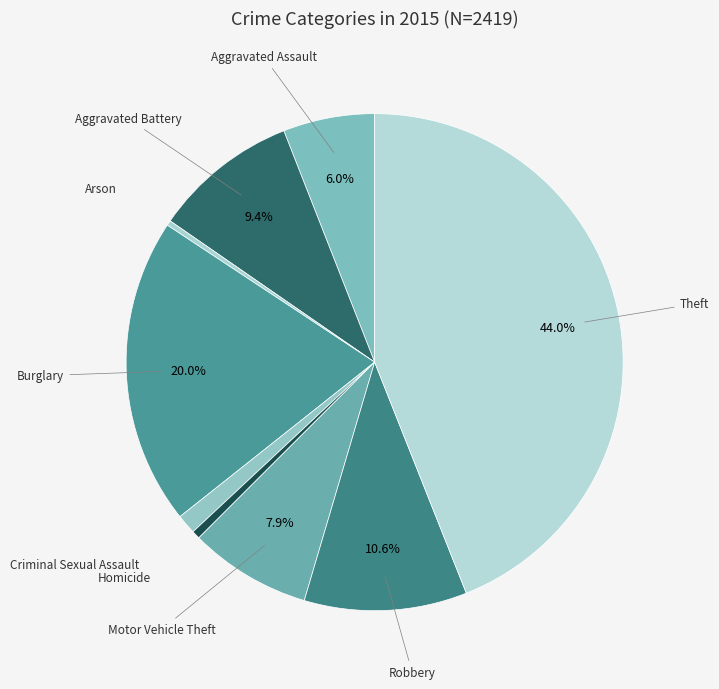

How many segments does this pie chart have?

9